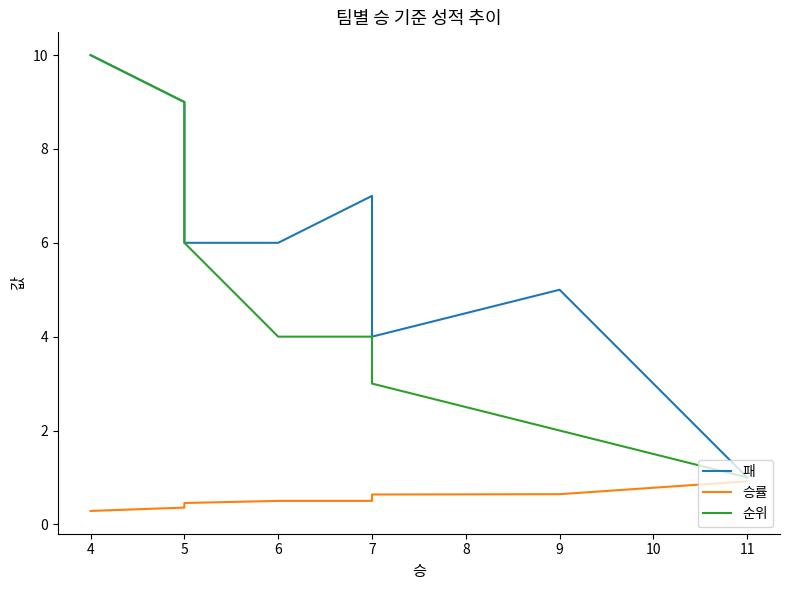

What is the difference between the second highest and second lowest values in the 순위 series?

7.0